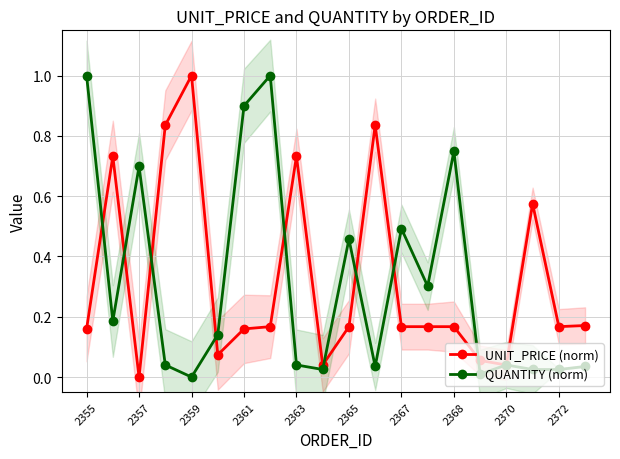

What is the value of the QUANTITY (norm) point at the 14th from the left?

0.3